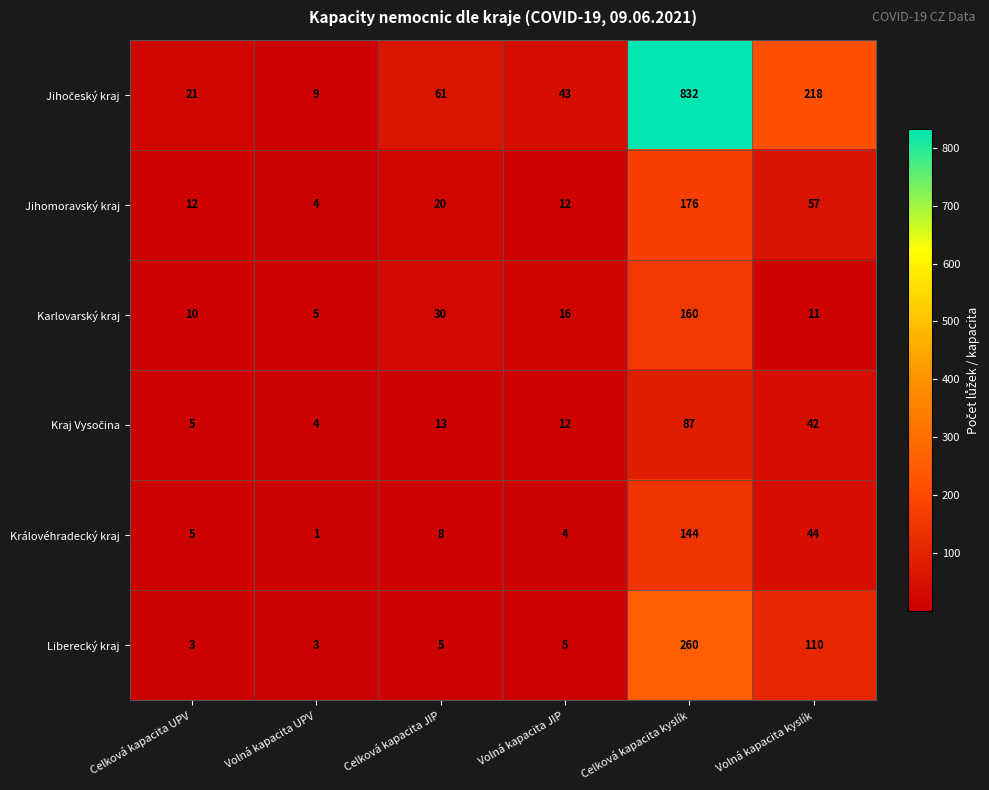

What is the smallest value displayed?

1